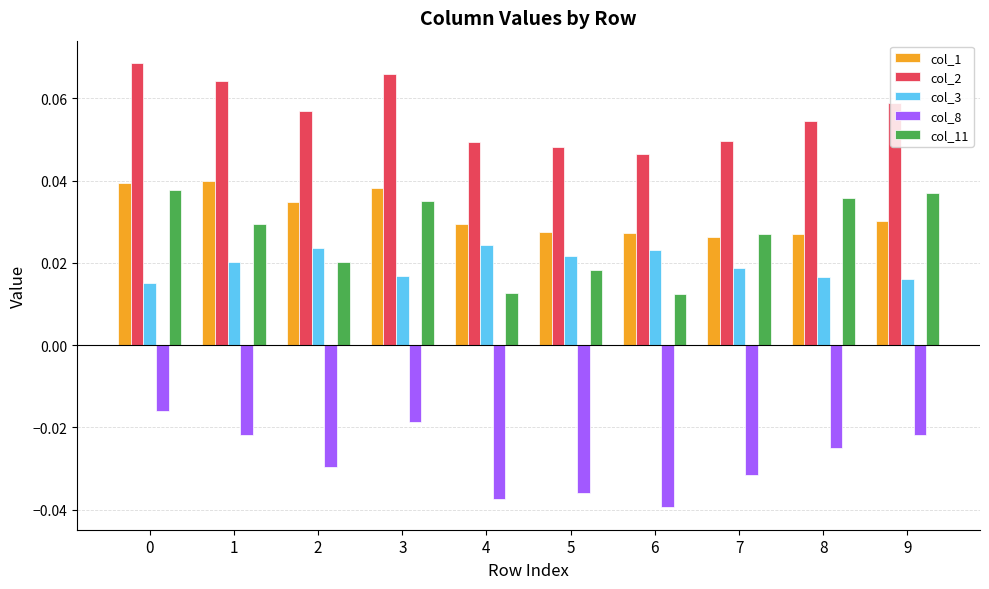

Which category has the lowest value across all series?

6